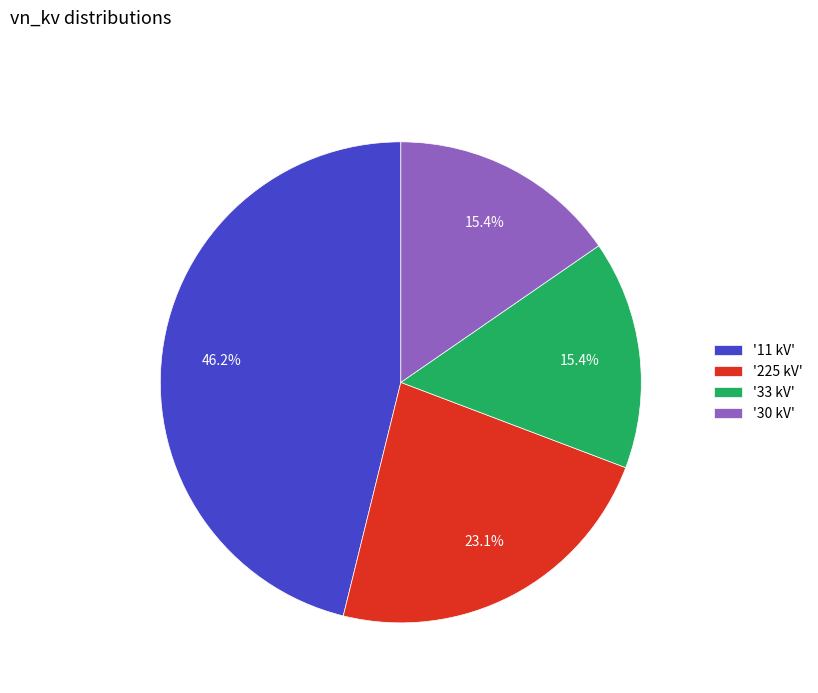

Which slice is the largest?

'11 kV'